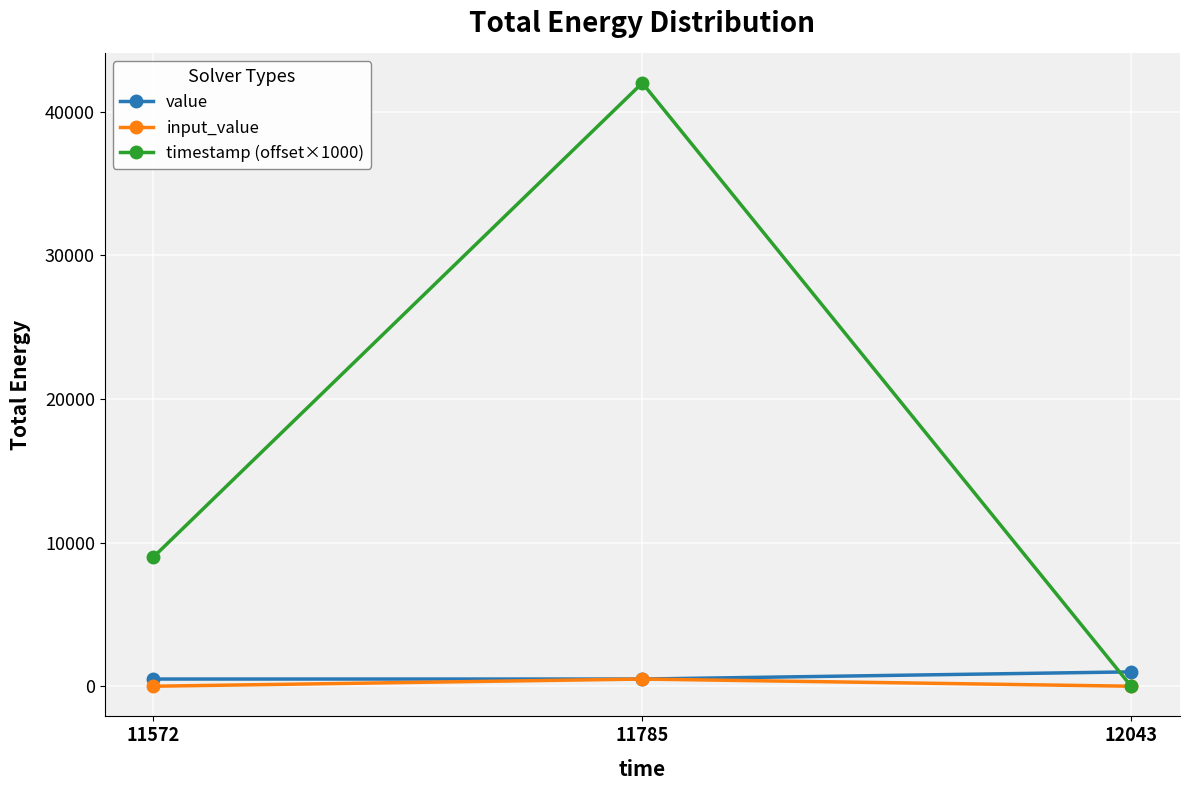

The timestamp (offset×1000) series shows -20419 at 12043. True or false?

False